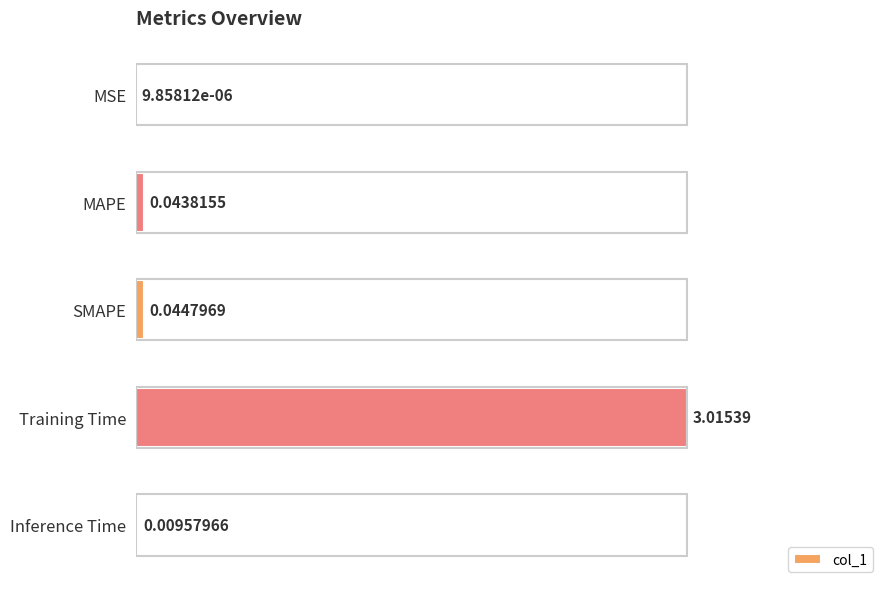

Are the bars grouped side by side (vs. stacked)?

No